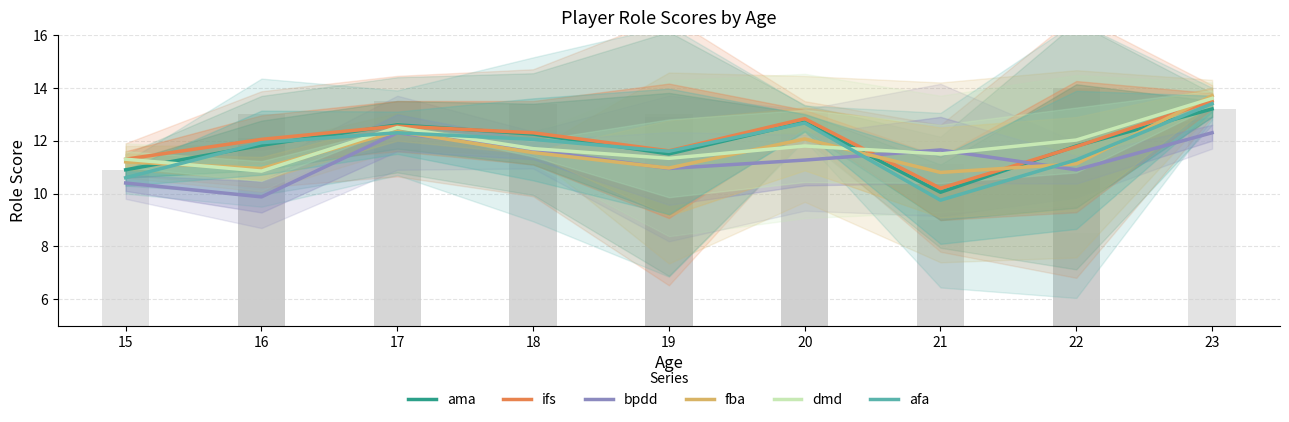

At how many categories does at least one series exceed 10?

9